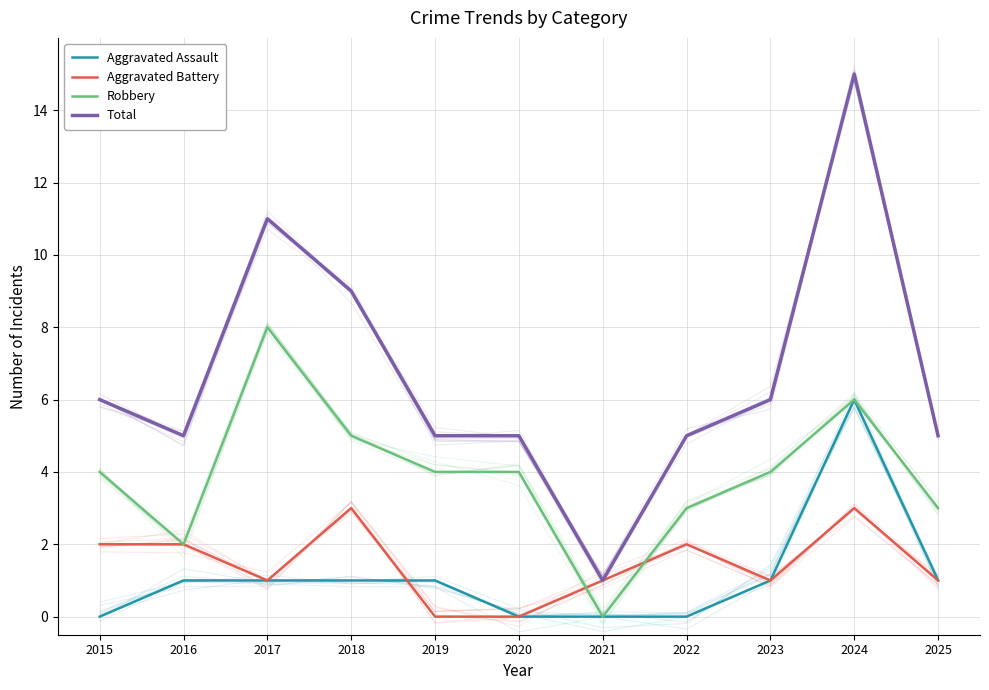

At which label does Robbery first exceed 4?

2017